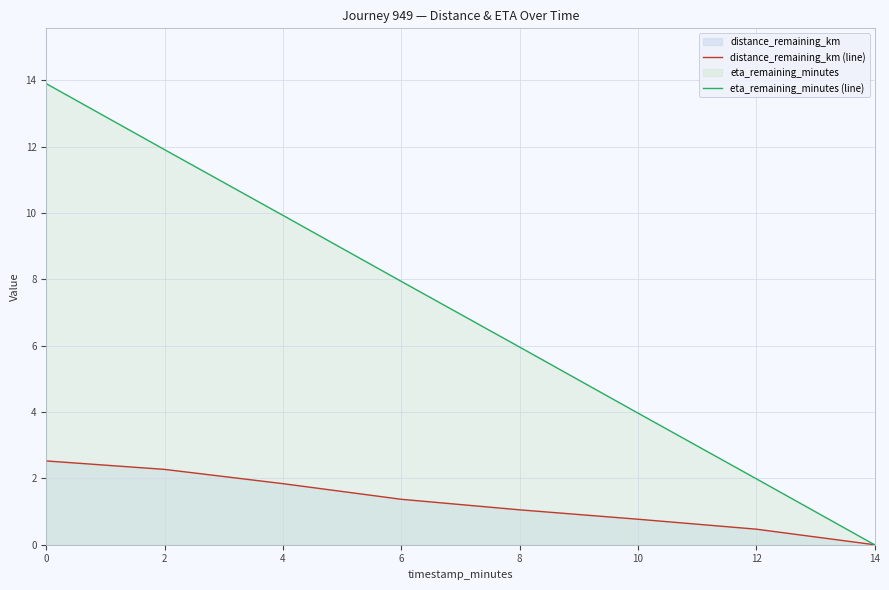

True or false: eta_remaining_minutes (line) and distance_remaining_km (line) intersect in this chart.

False